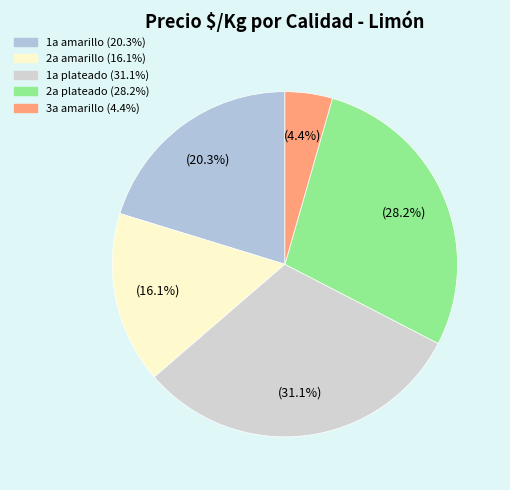

What is the smallest slice in the pie chart?

3a amarillo